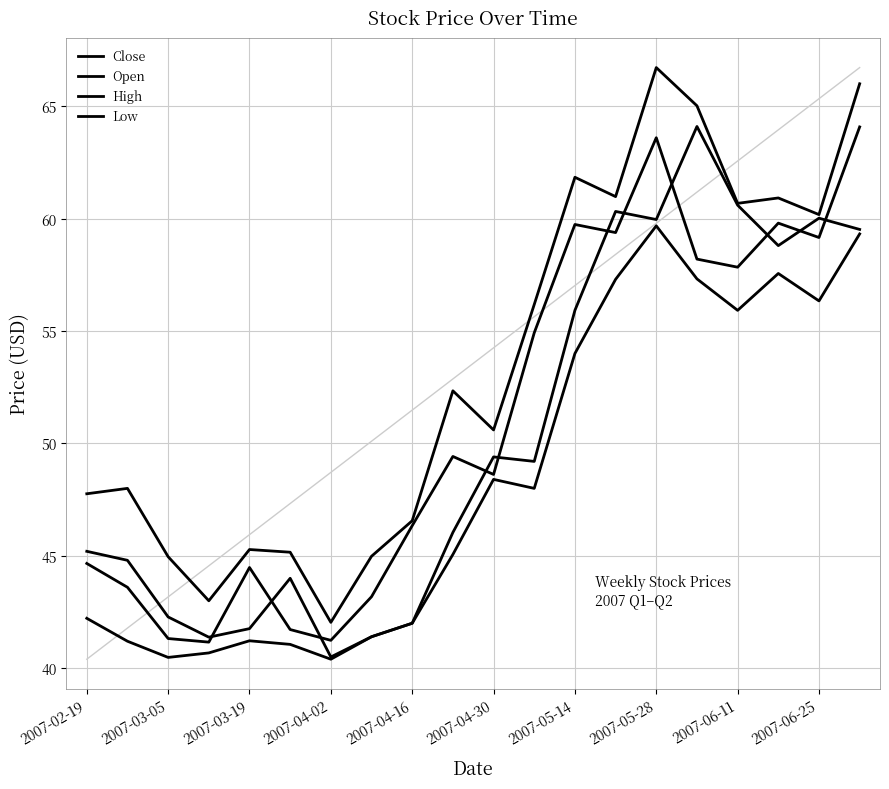

Count the number of categories in the chart.

20